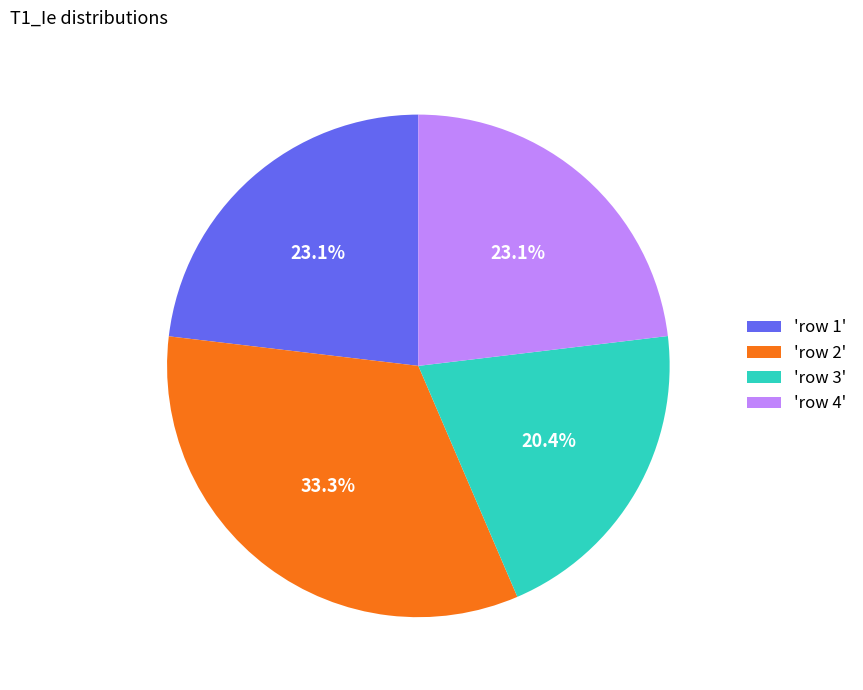

Which slice is the smallest?

'row 3'